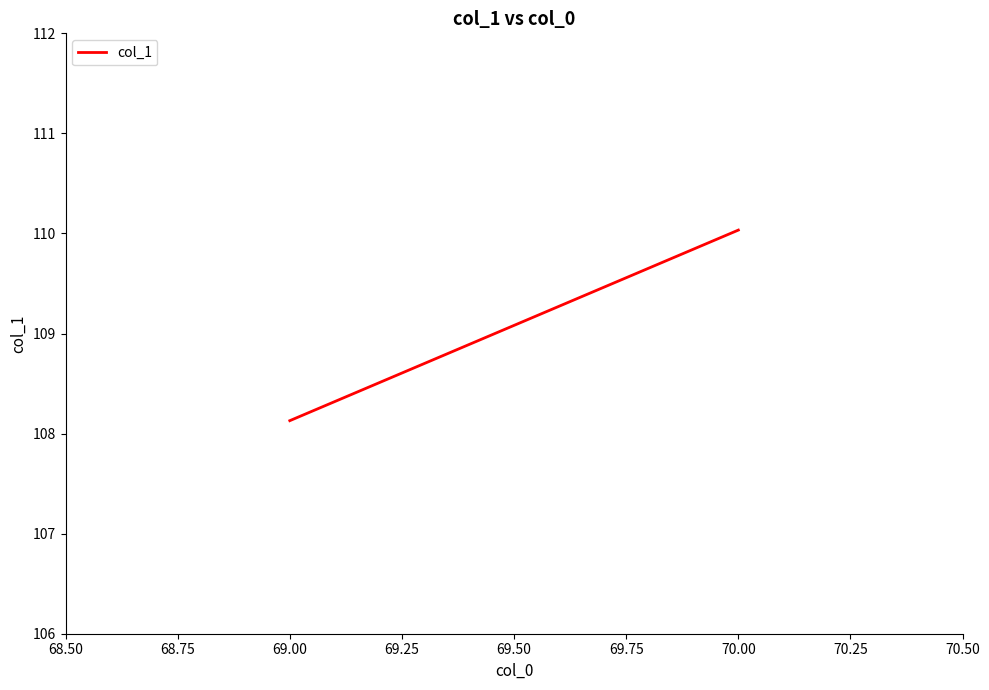

How many values are below 110?

1